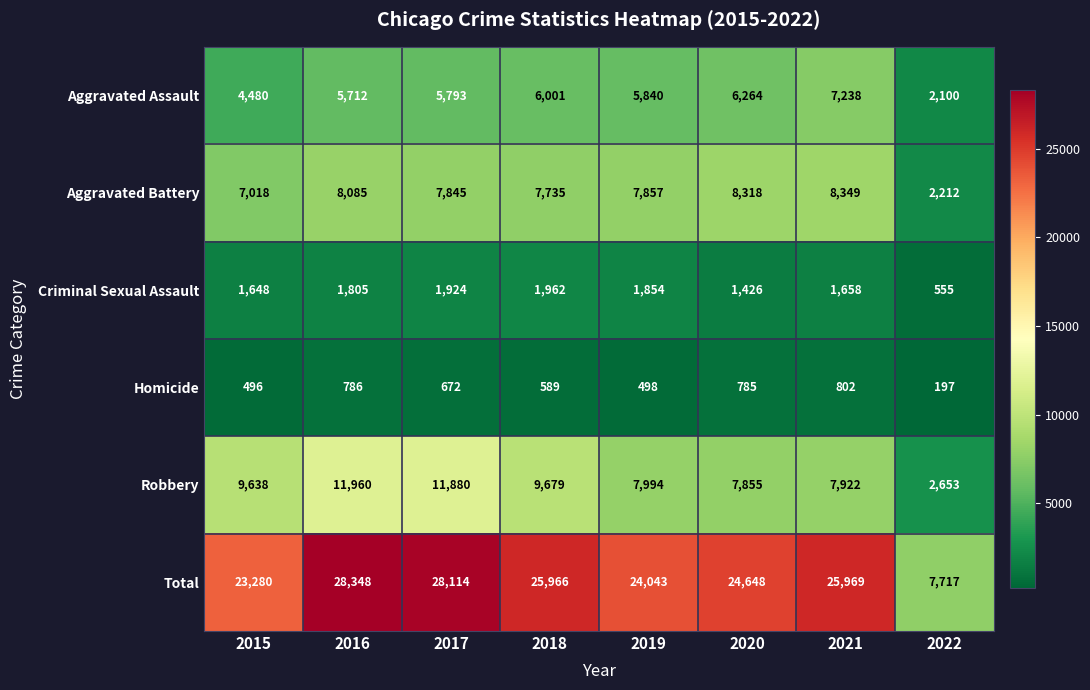

Which series has the largest total across all categories?

Total